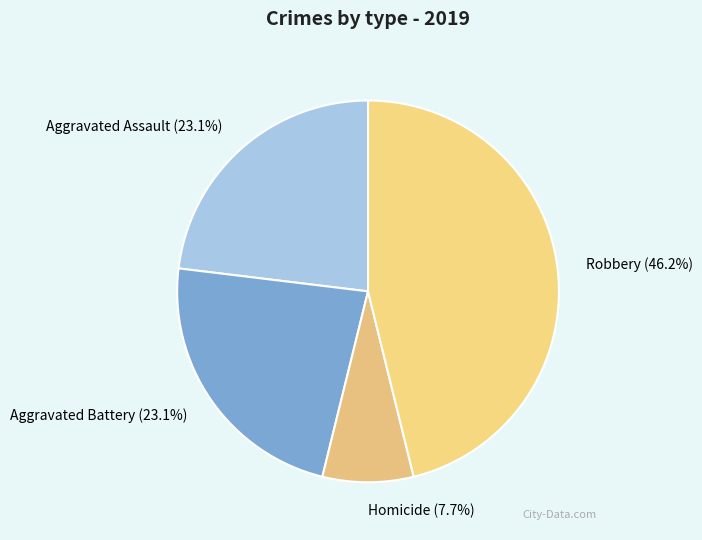

Combined, do Robbery (46.2%) and Aggravated Battery (23.1%) account for over 50%?

Yes